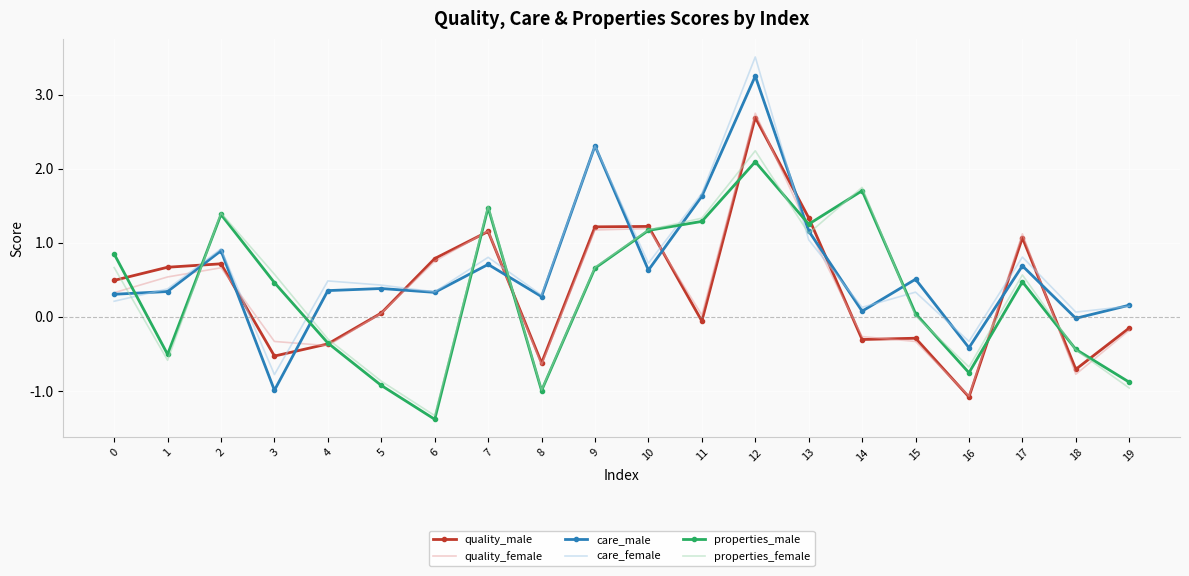

Is it true that care_male equals 0.4 at 5?

True